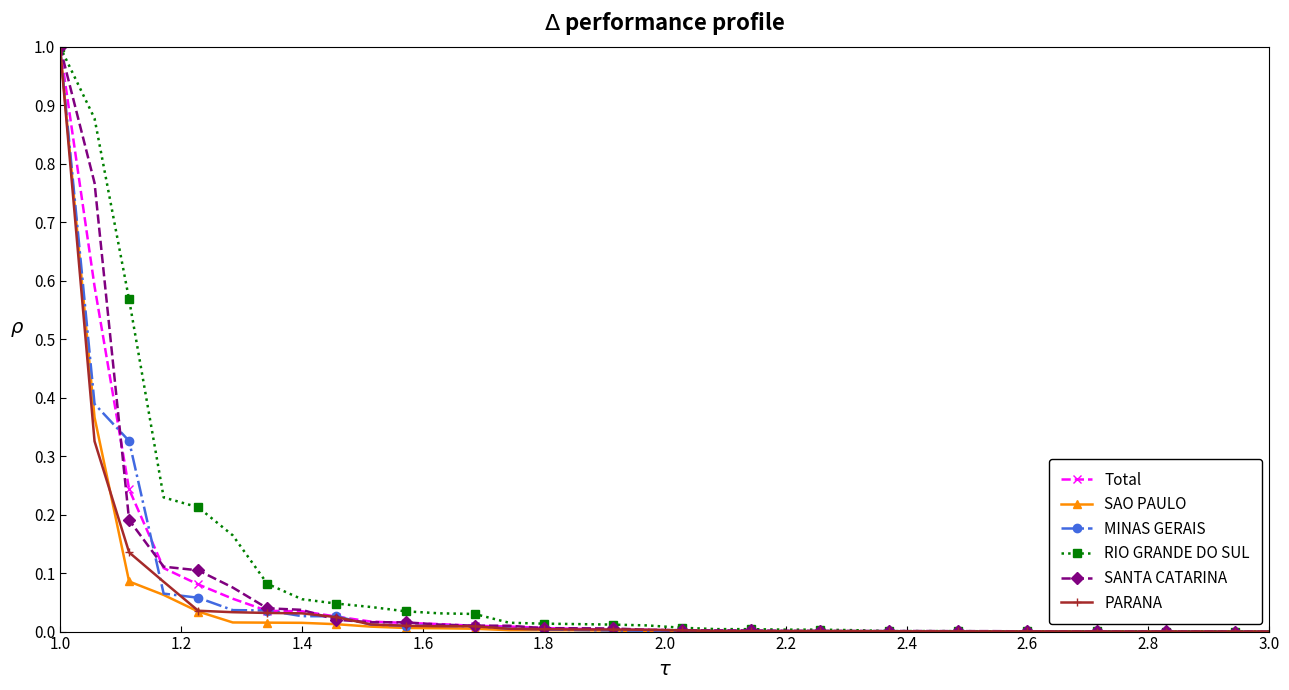

What is the highest value of the MINAS GERAIS series?

1.0